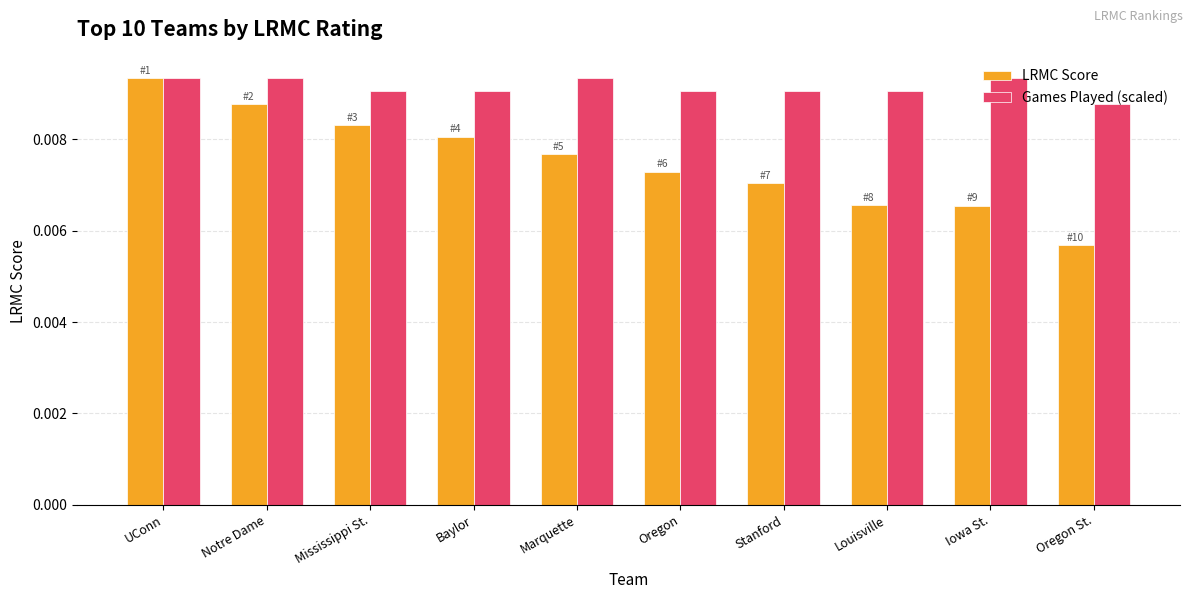

At which category does the chart reach its minimum across all series?

Oregon St.